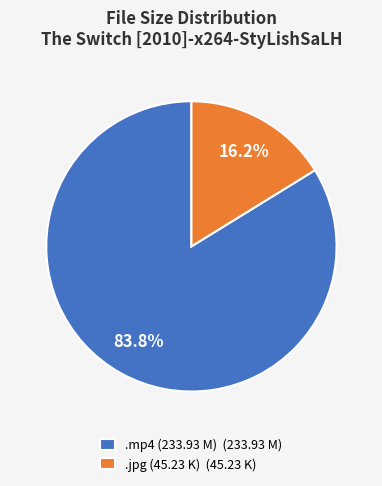

Between .jpg (45.23 K) (45.23 K) and .mp4 (233.93 M) (233.93 M), which is larger?

.mp4 (233.93 M) (233.93 M)